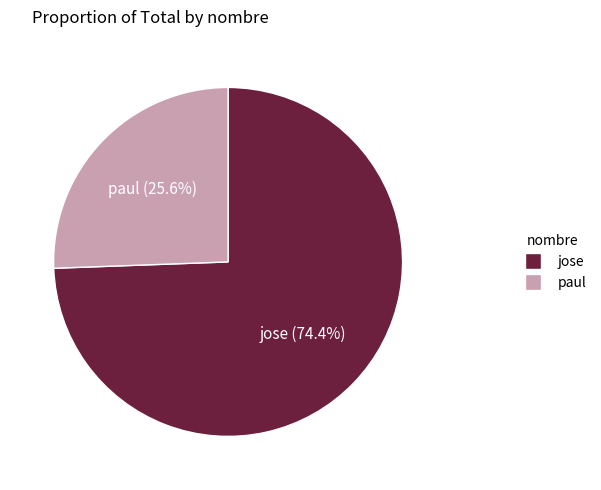

What percentage is the jose slice, to the nearest percent?

74%